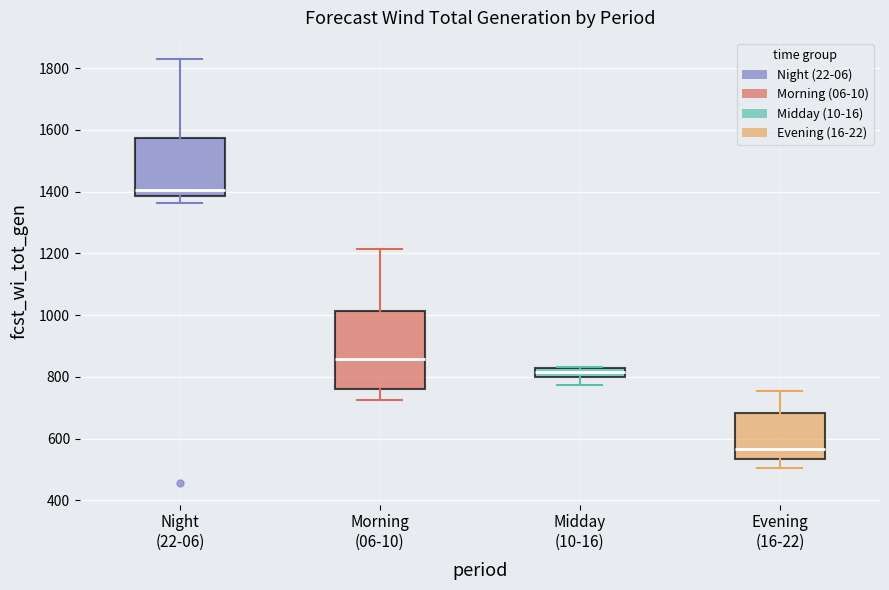

Which box has the lowest median line?

Evening (16-22)